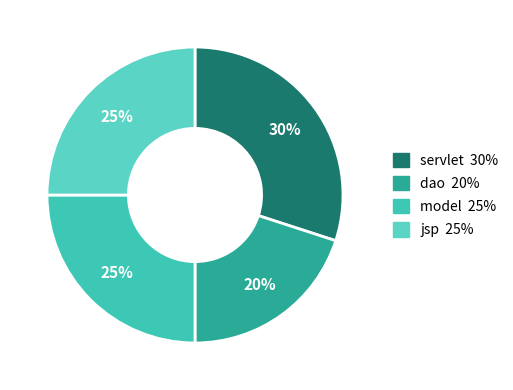

Is servlet the majority of the pie?

No